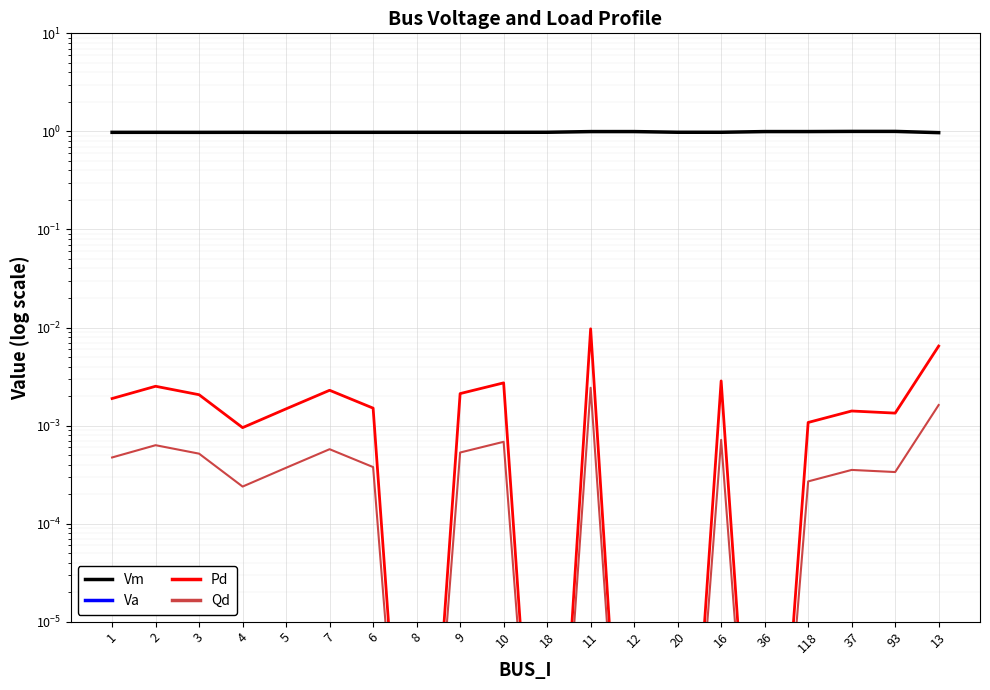

Which category has the highest value in the Vm series?

93